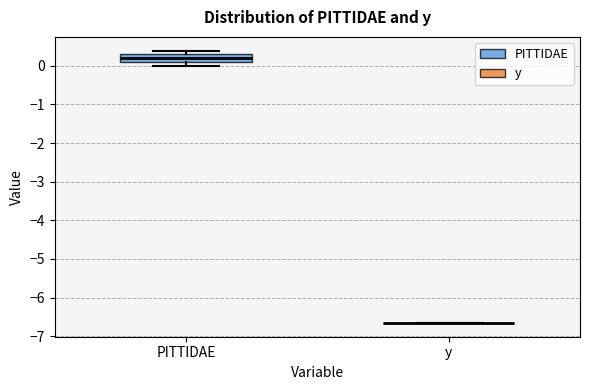

Which box is the tallest, from its lower edge to its upper edge?

PITTIDAE